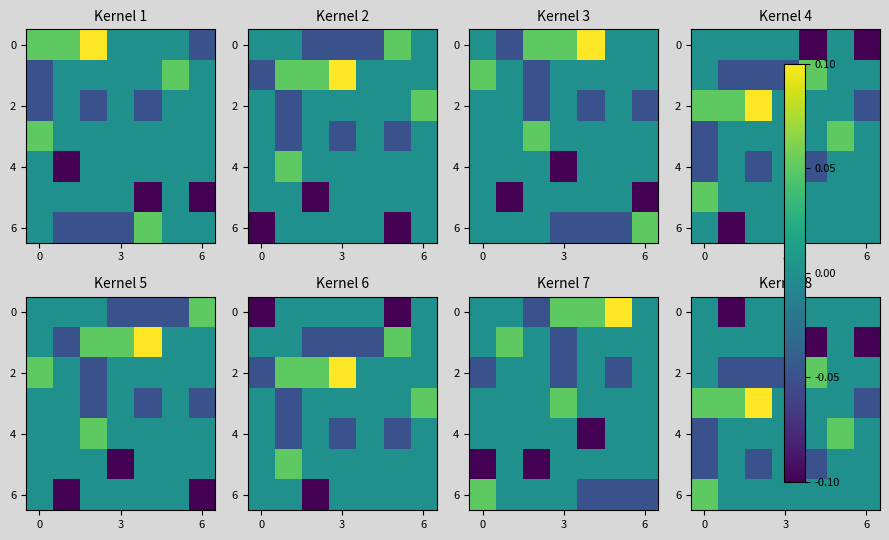

At how many categories does at least one series exceed 0?

5